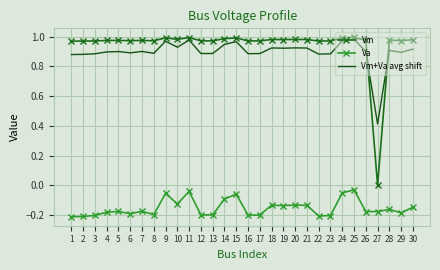

What is the spread (max minus min) of values at 8?

1.2